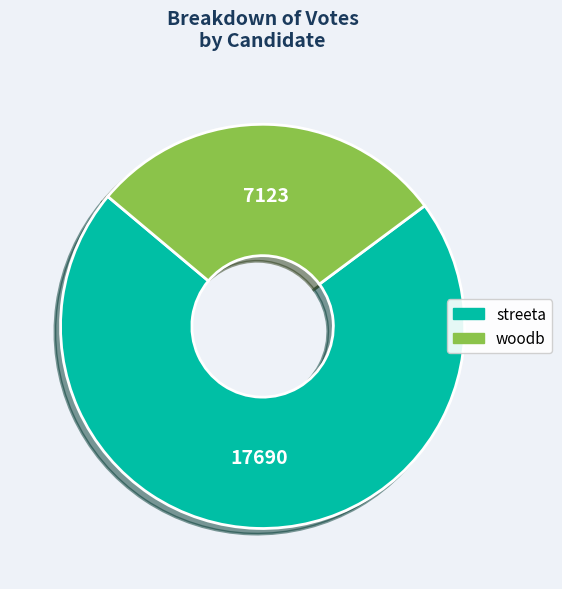

What is the ratio of the value at streeta to the value at woodb?

2.5